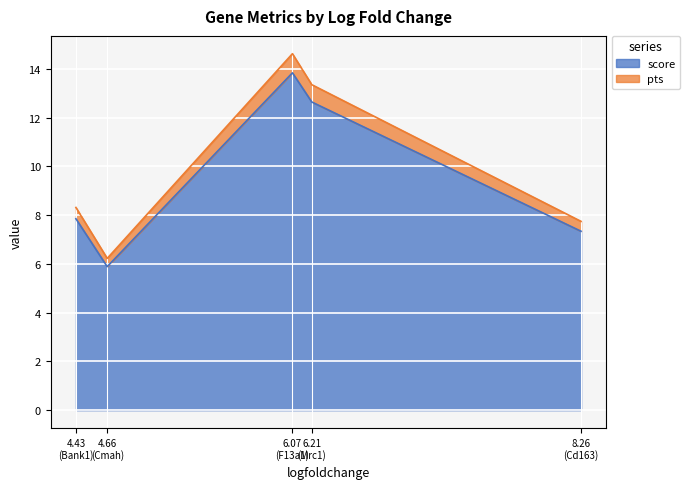

What is the minimum value for score?

5.9